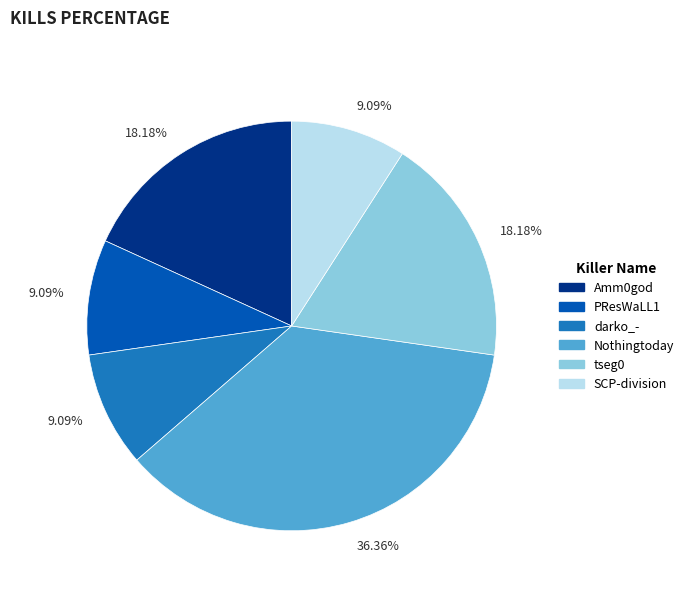

Is there a majority slice in this chart?

No